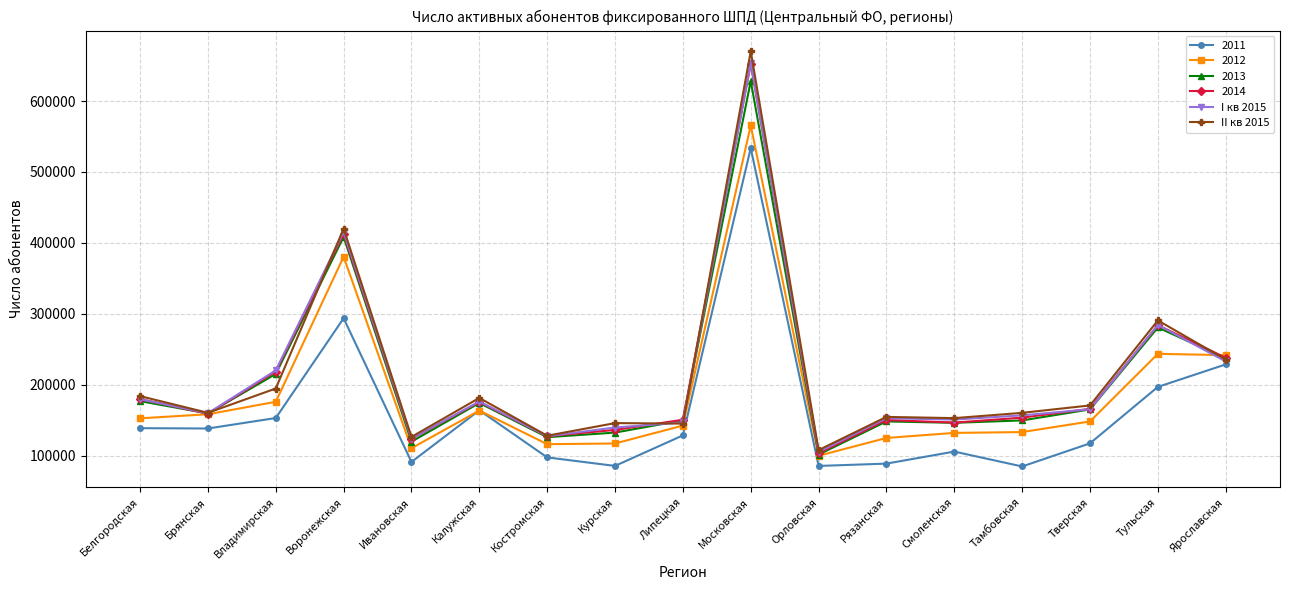

What is the label of the 5th point from the right?

Смоленская